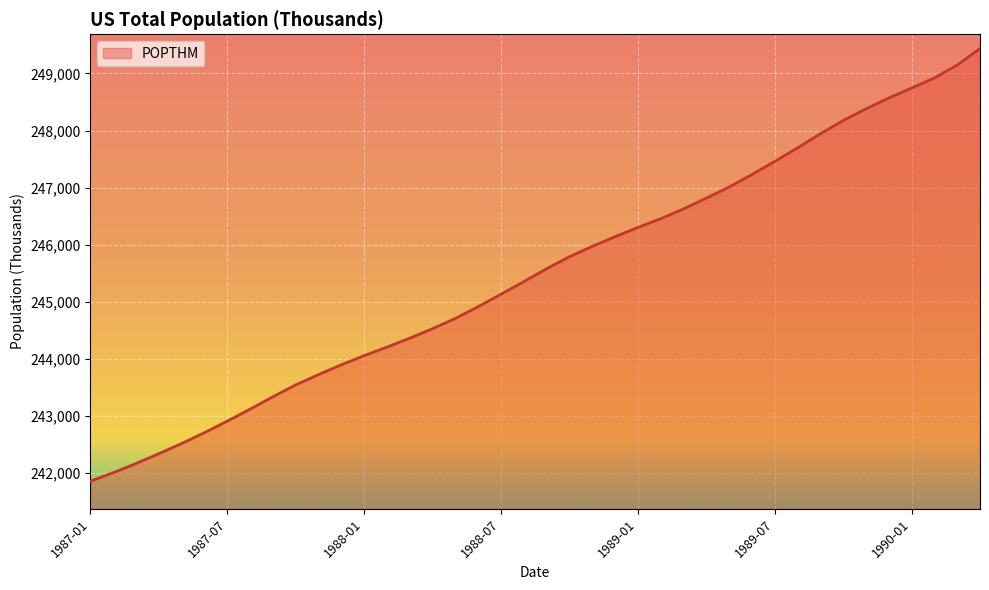

What is the maximum value shown in the chart?

249436